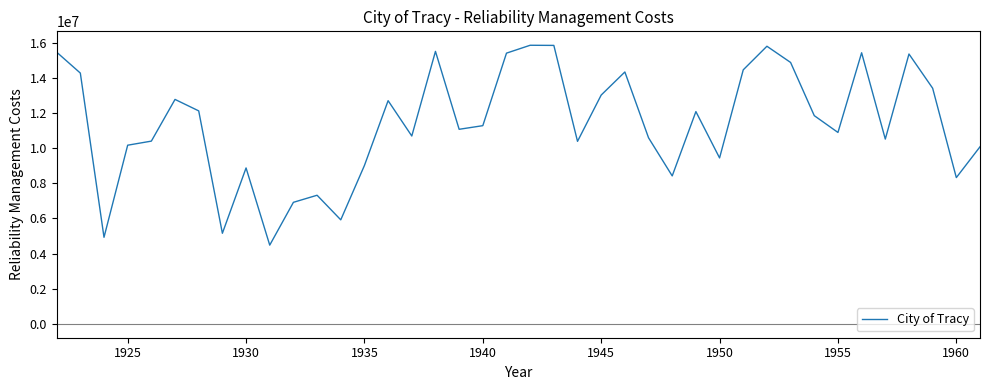

What is the smallest value displayed?

4479558.0